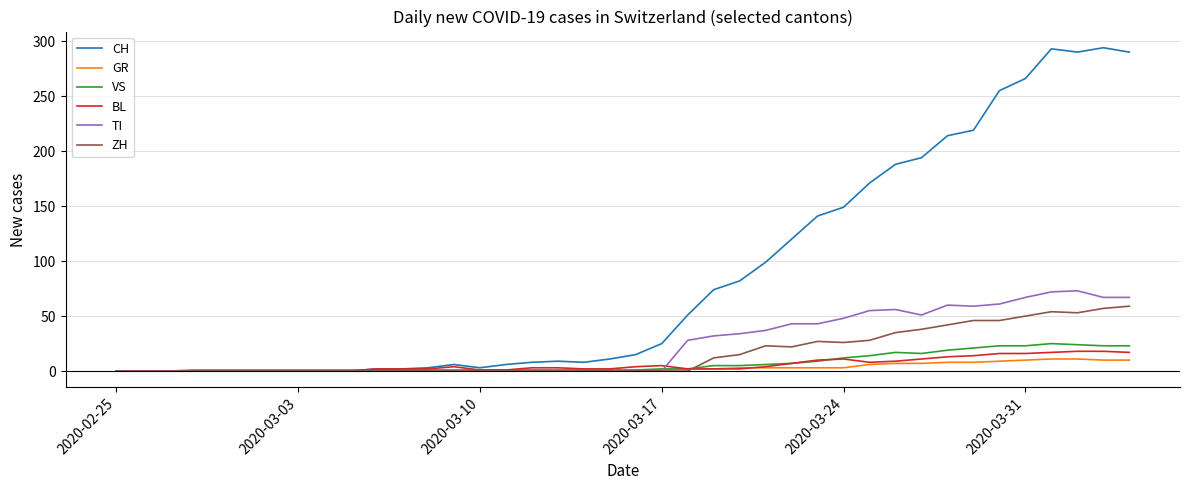

What is the greatest value displayed?

294